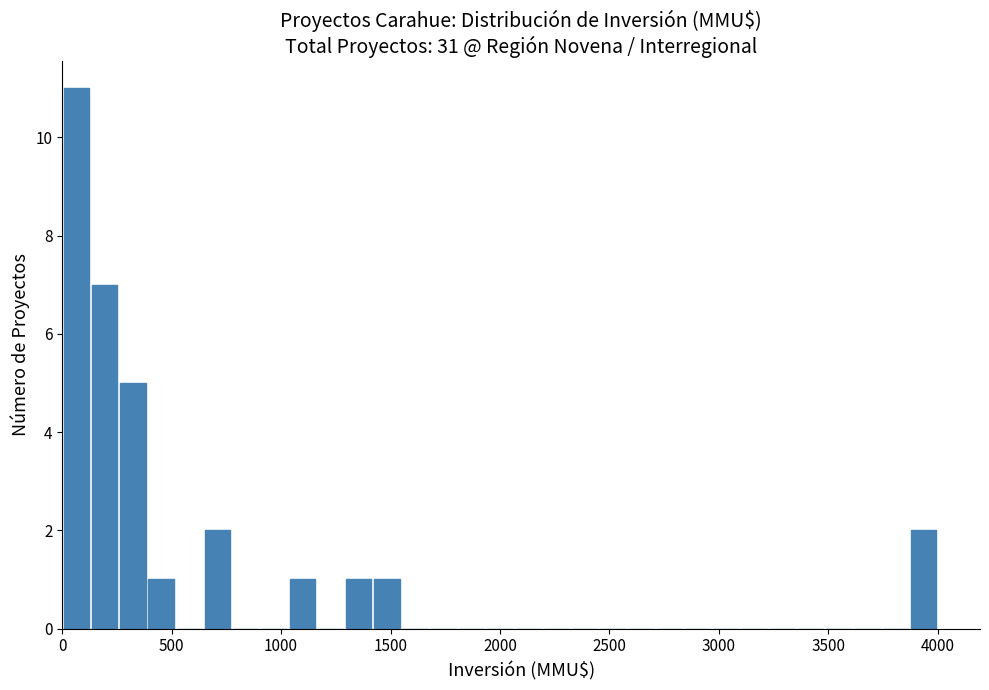

Around what value on the x-axis is the tallest bar? Give the approximate position of its centre, as read against the axis.

50